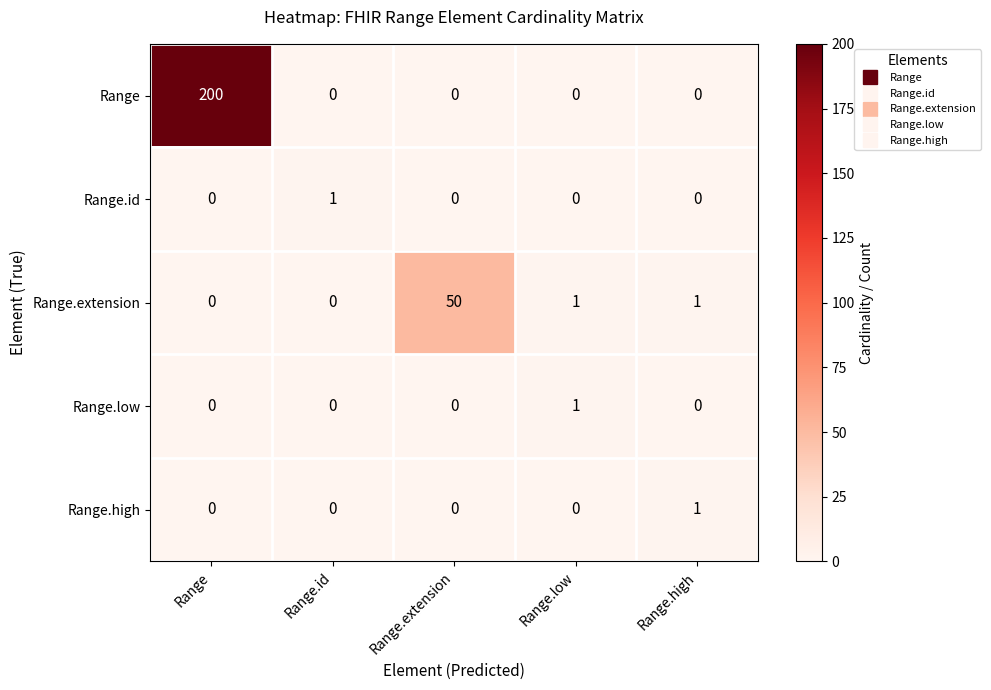

Count the Range.high values in the range 0 to 1.

5